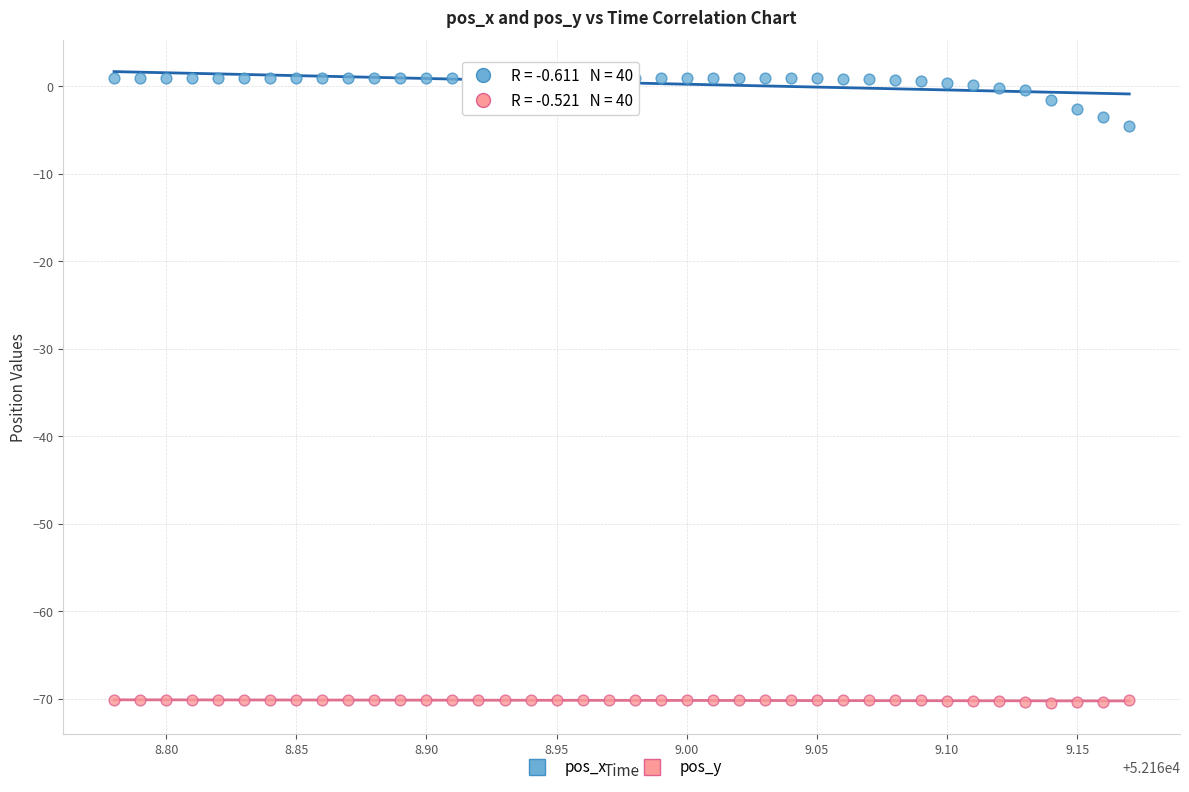

Across all series, what Y value is closest to -34?

-4.6